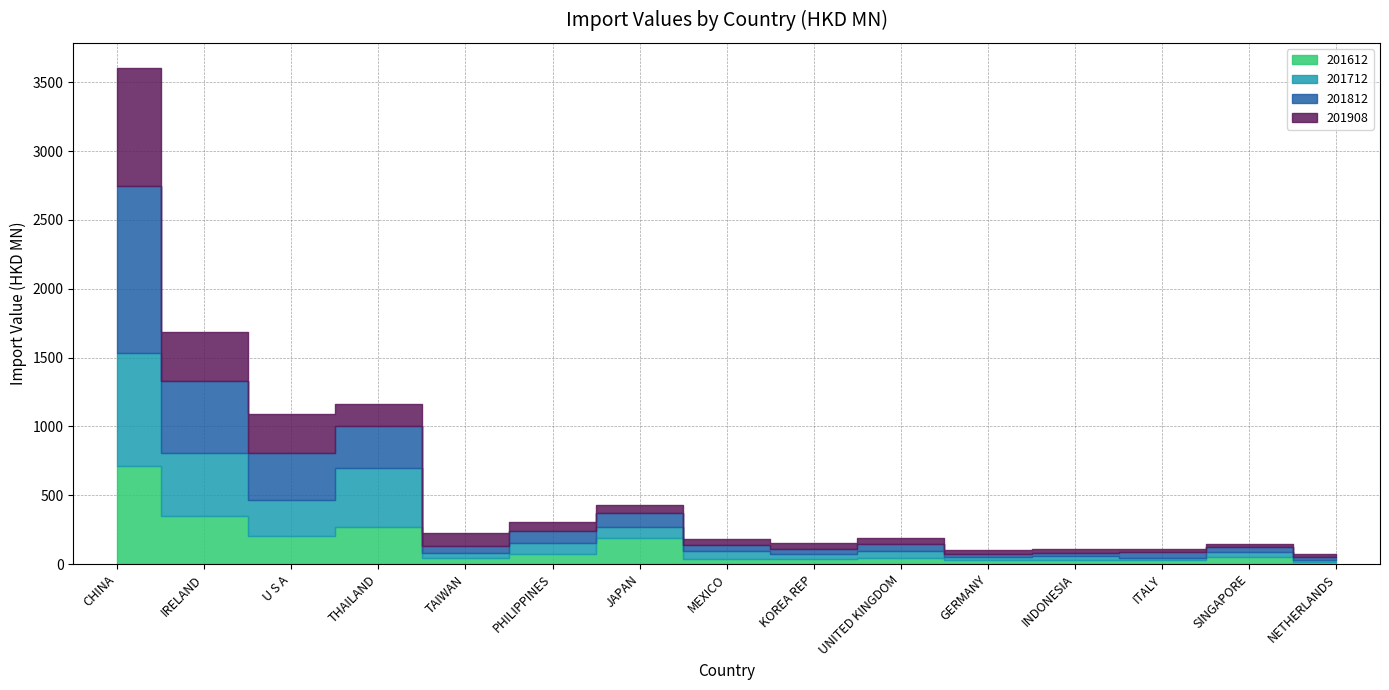

What is the sum of all 201812 values?

2884.6